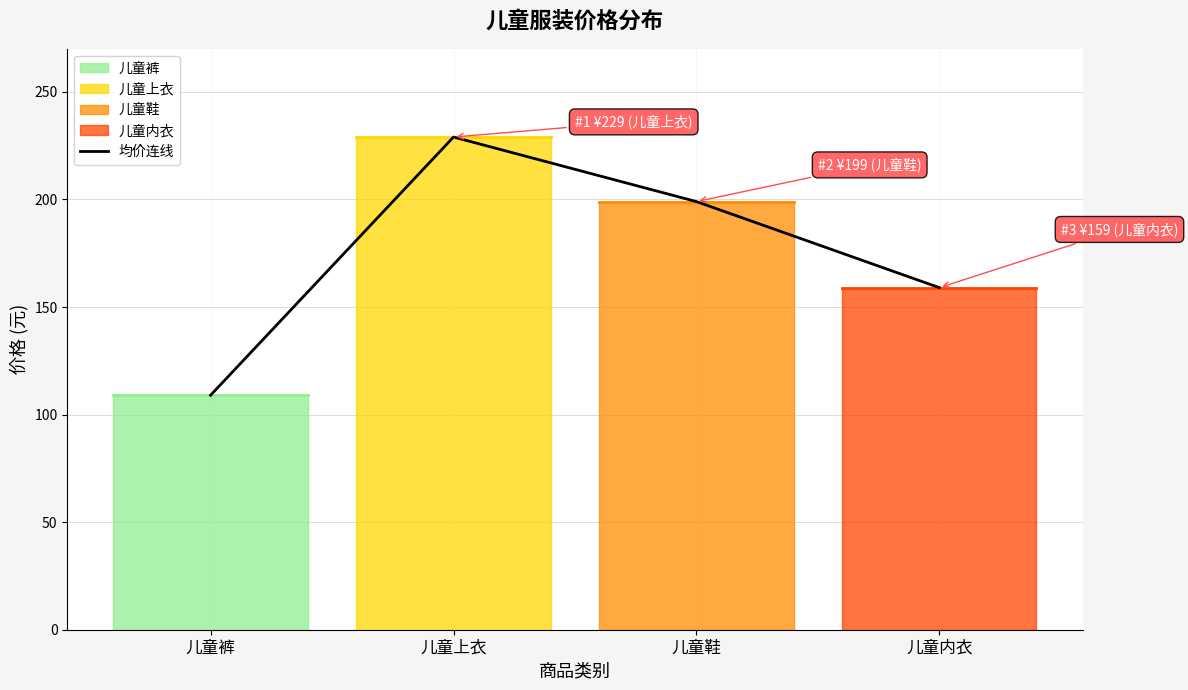

Count the number of values greater than 199.

1